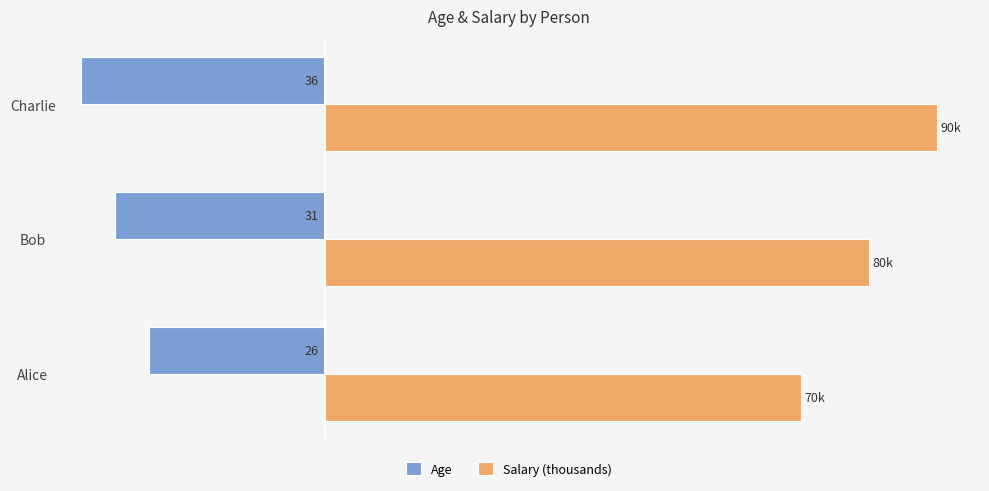

What are all the series names shown in the legend?

Age, Salary (thousands)